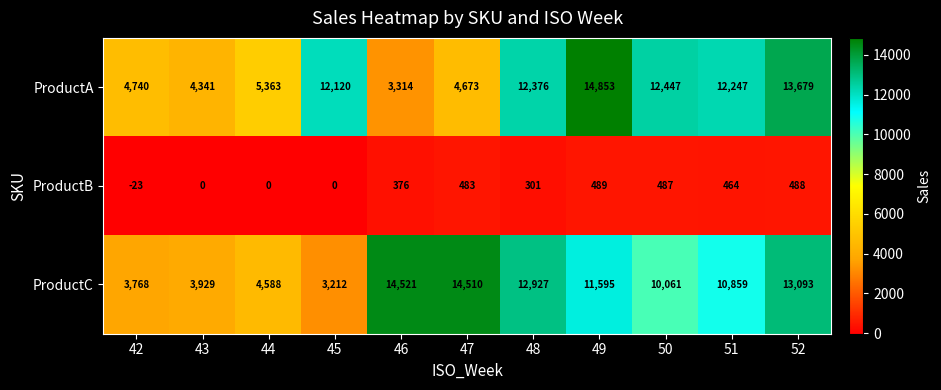

The ProductC series shows 2340 at 43. True or false?

False